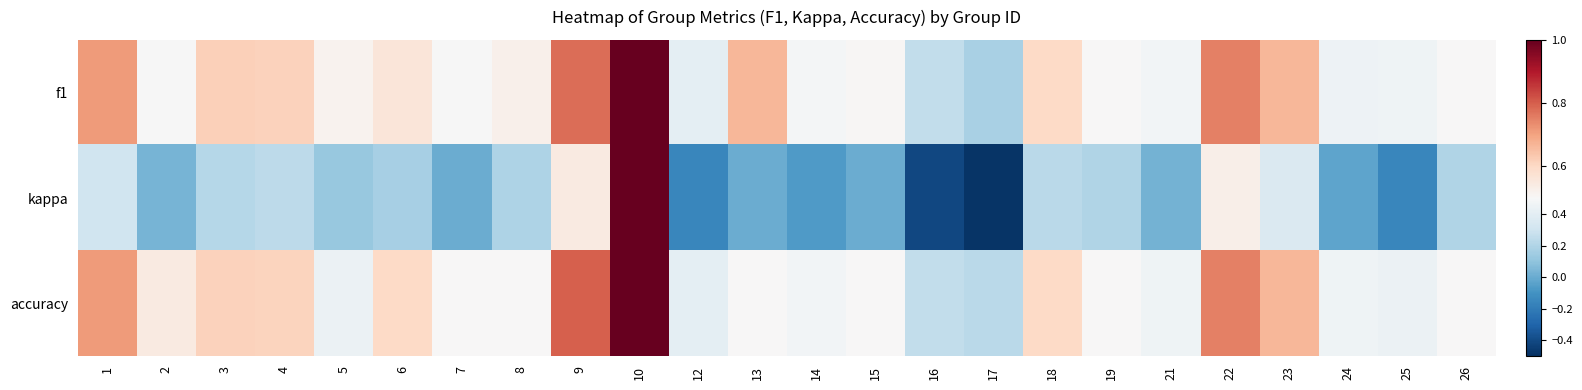

Reading right to left, extract all data points from this chart.

f1: 26=0.5	25=0.5	24=0.5	23=0.7	22=0.8	21=0.5	19=0.5	18=0.6	17=0.2	16=0.2	15=0.5	14=0.5	13=0.7	12=0.4	10=1.0	9=0.8	8=0.5	7=0.5	6=0.6	5=0.5	4=0.6	3=0.6	2=0.5	1=0.7
kappa: 26=0.2	25=-0.2	24=-0.0	23=0.4	22=0.5	21=0.0	19=0.2	18=0.2	17=-0.5	16=-0.4	15=0.0	14=-0.1	13=0.0	12=-0.2	10=1.0	9=0.5	8=0.2	7=0.0	6=0.2	5=0.1	4=0.2	3=0.2	2=0.0	1=0.3
accuracy: 26=0.5	25=0.4	24=0.5	23=0.7	22=0.8	21=0.5	19=0.5	18=0.6	17=0.2	16=0.2	15=0.5	14=0.5	13=0.5	12=0.4	10=1.0	9=0.8	8=0.5	7=0.5	6=0.6	5=0.4	4=0.6	3=0.6	2=0.5	1=0.7